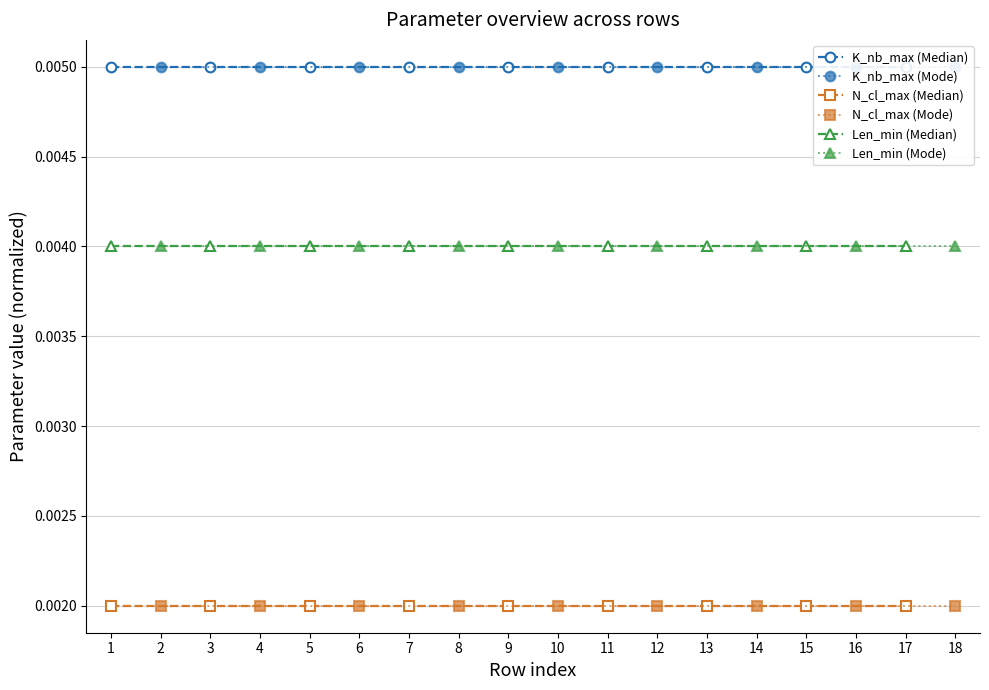

How many lines are shown in the chart?

6